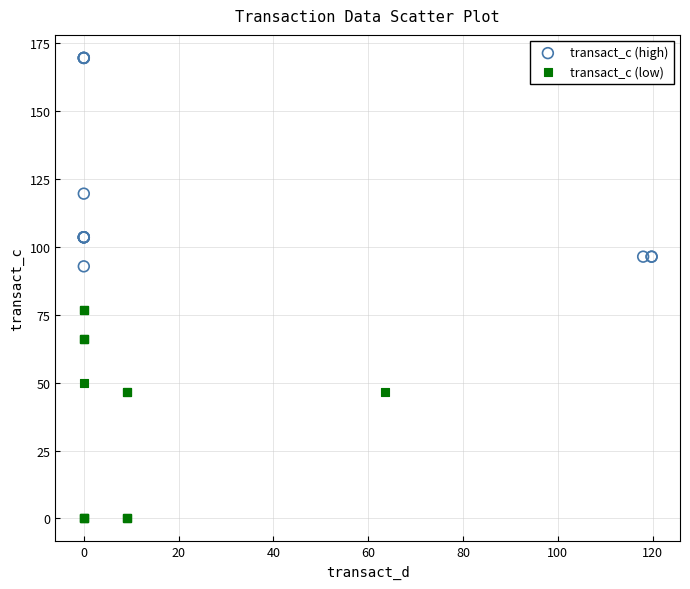

Which series reaches the minimum Y coordinate?

transact_c (low)